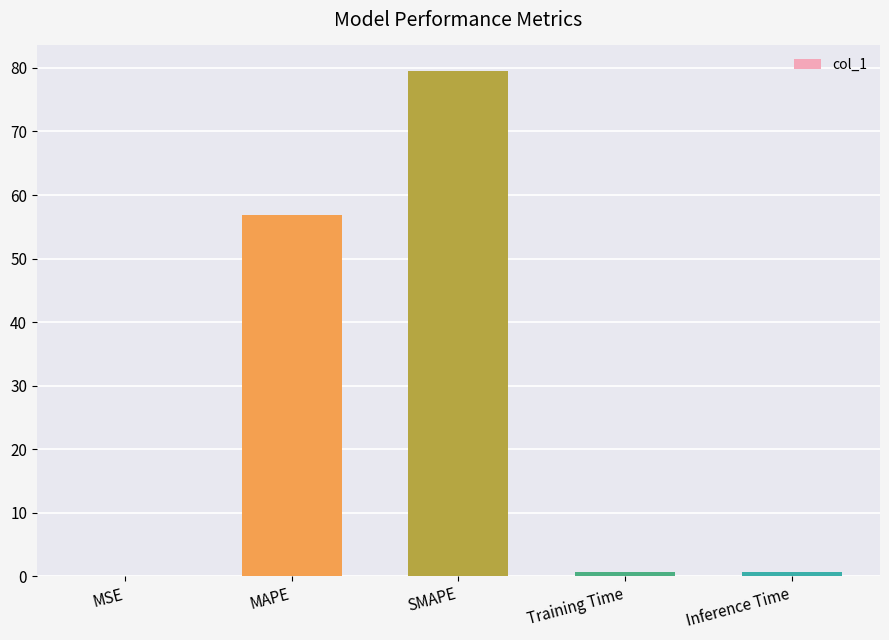

What is the difference between the values at SMAPE and MAPE?

22.6